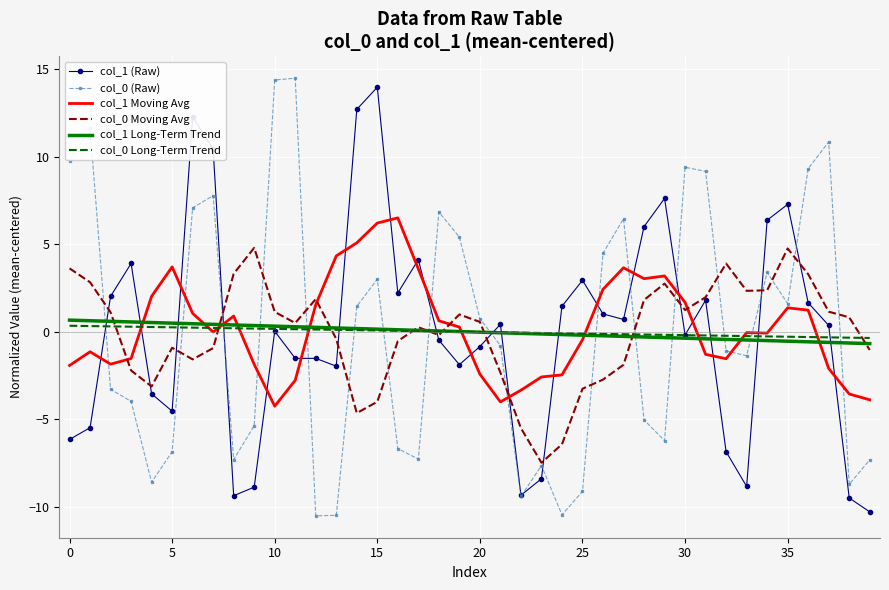

What is the greatest value displayed?

14.5